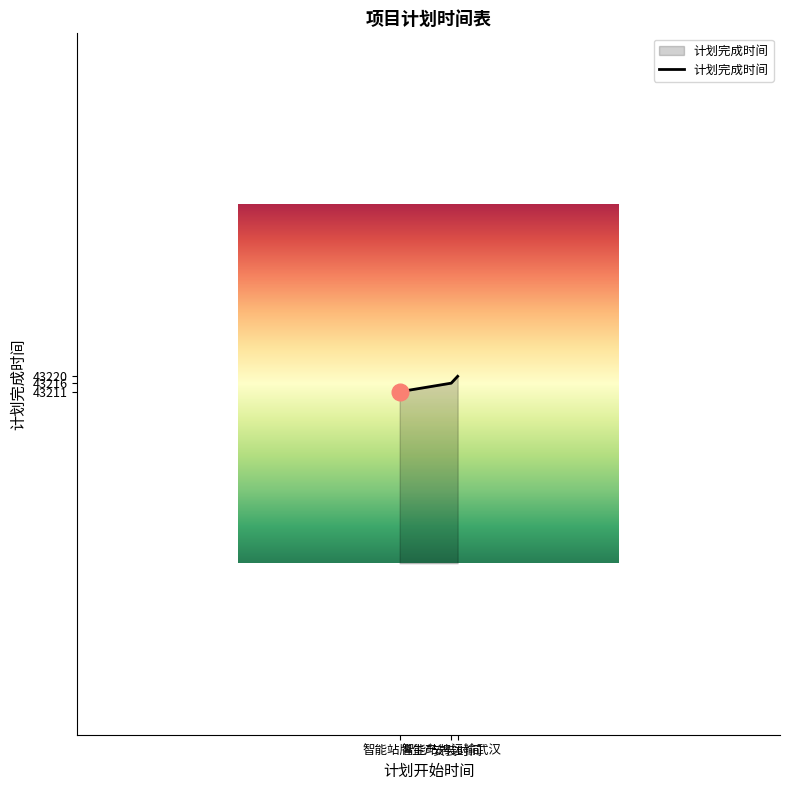

True or false: the data shows 22084 at 智能站牌运输武汉.

False